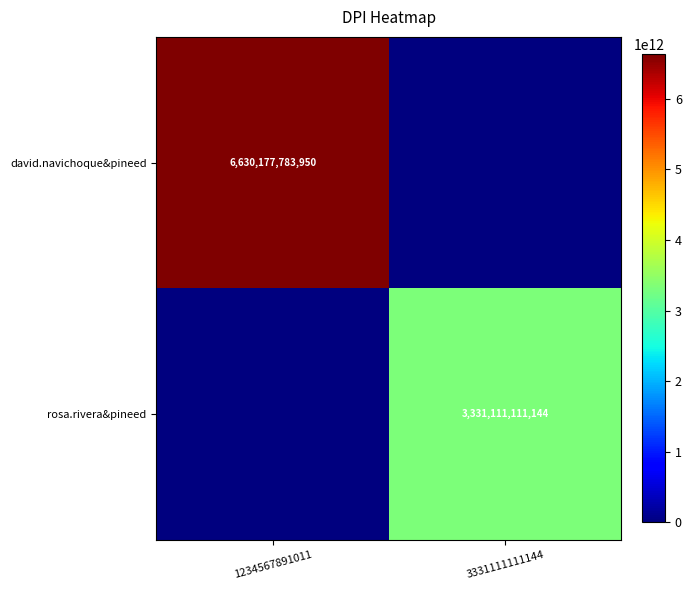

Is it true that rosa.rivera&pineed equals 5229042157250 at 3331111111144?

False